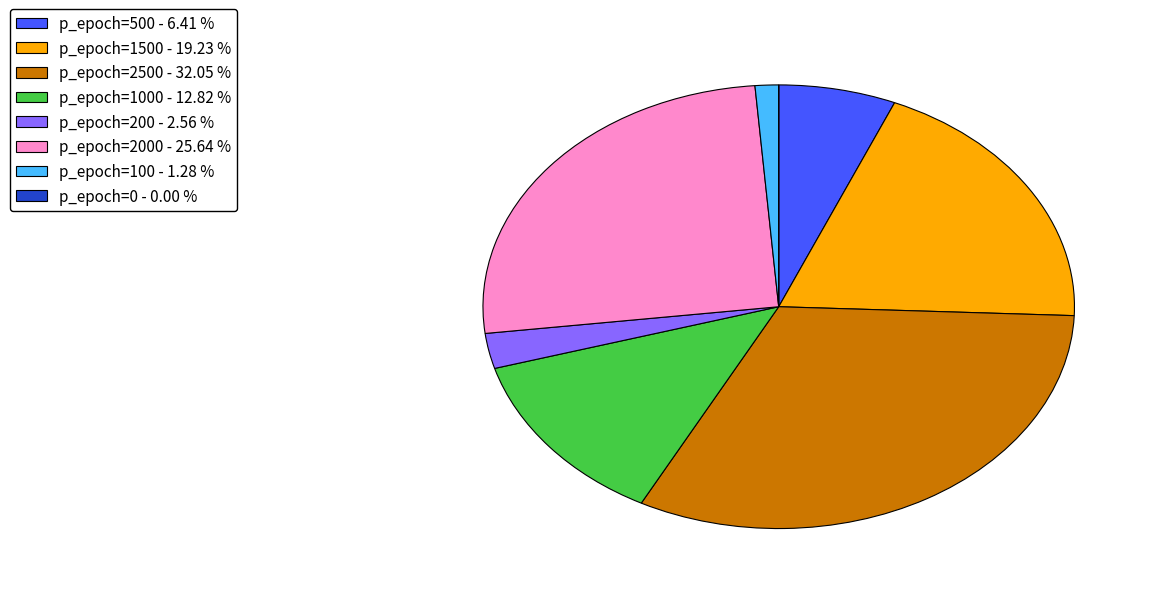

Is there a majority slice in this chart?

No